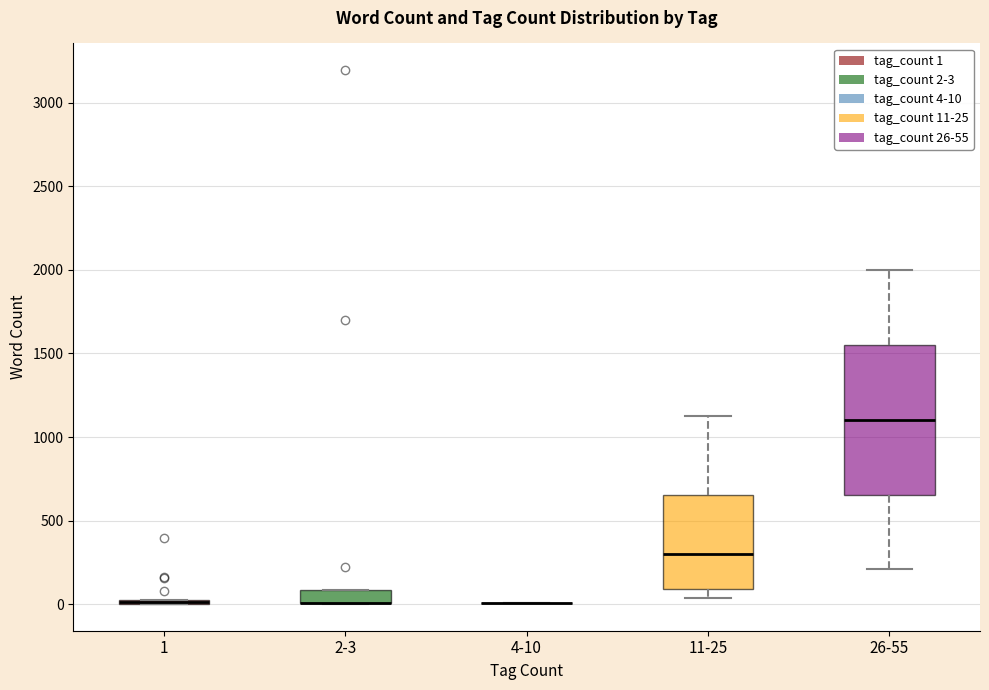

Reading left to right, transcribe this box plot: for each box, give where its median line is, the range the box spans, and where its two whiskers end, as read against the y-axis. The values are not printed on the chart, so give them approximately, as read against the axis.

1: box collapsed to a line at 0, whiskers 0 to 0
2-3: median 0 (drawn on the box's lower edge), box 0 to 100, whiskers 0 to 100
4-10: box collapsed to a line at 0, whiskers 0 to 0
11-25: median 300, box 100 to 650, whiskers 50 to 1100
26-55: median 1100, box 650 to 1550, whiskers 200 to 2000